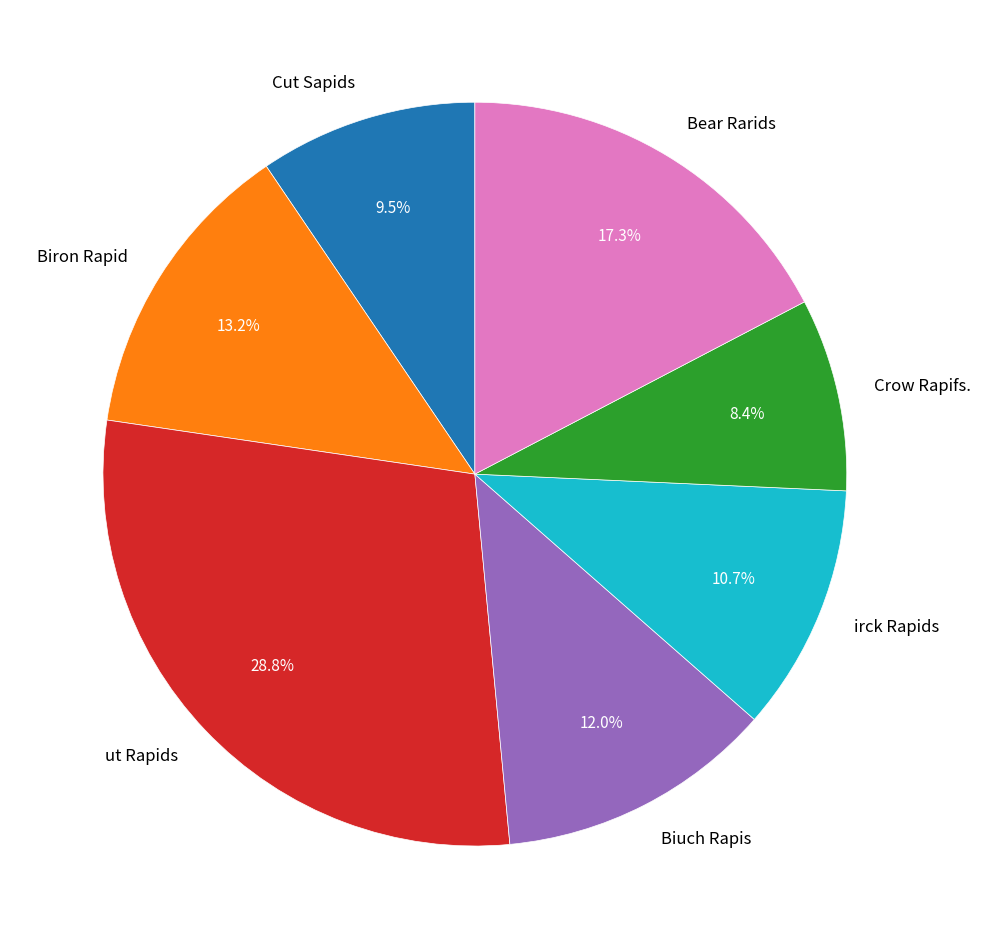

What is the ratio of the value at Biuch Rapis to the value at Biron Rapid?

0.9